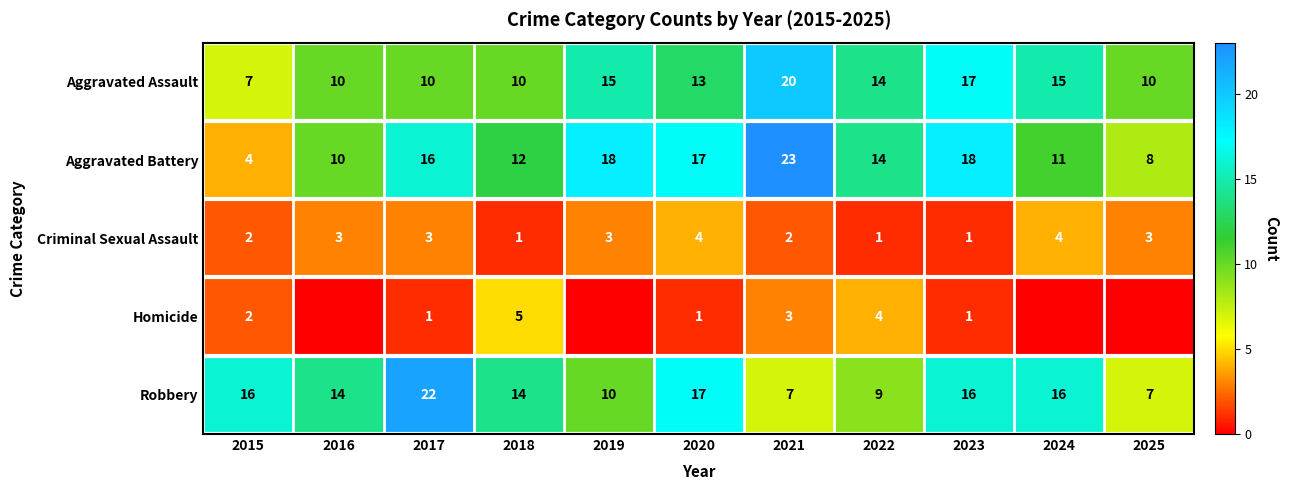

What is the difference between the highest and lowest values at 2017?

21